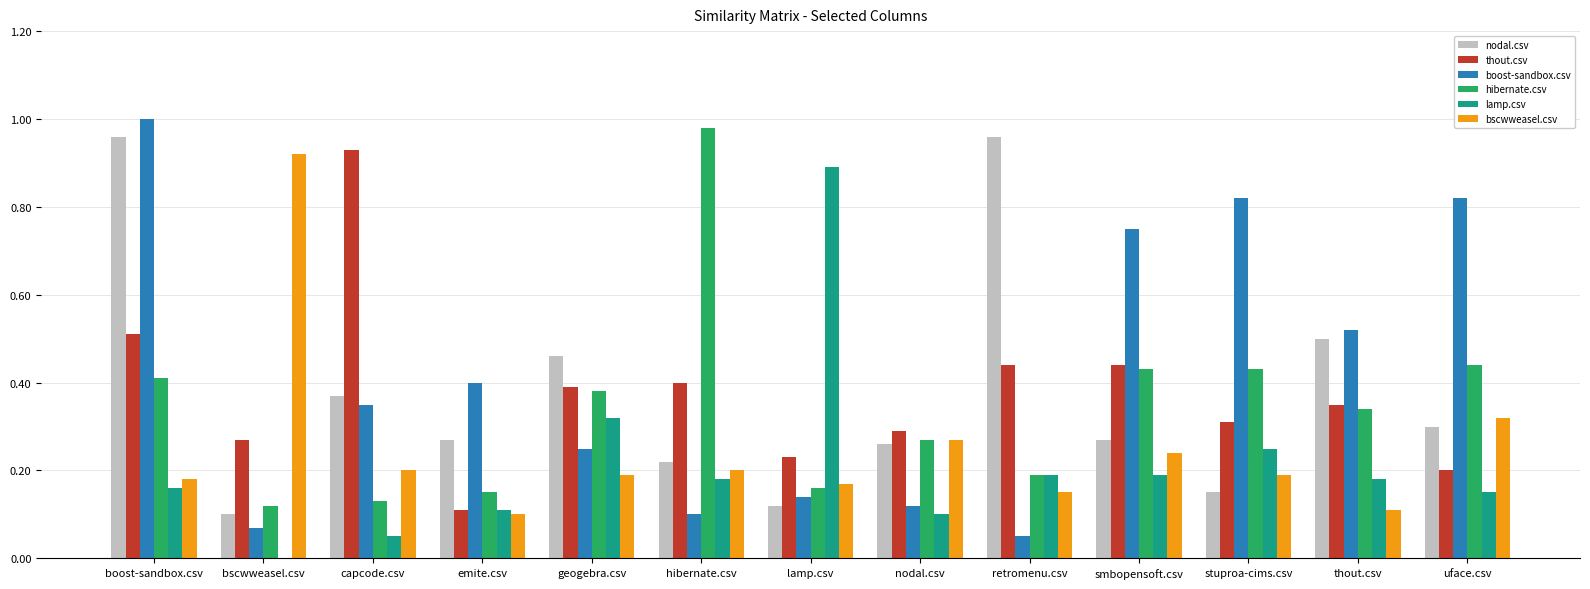

How many data points in lamp.csv are above 0?

12